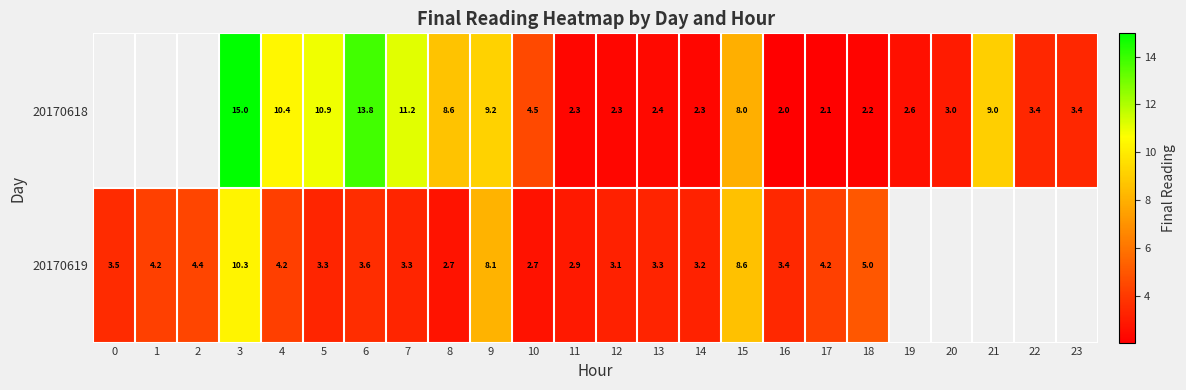

Is the value of 20170618 at 4 greater than the value of 20170619 at 4?

Yes